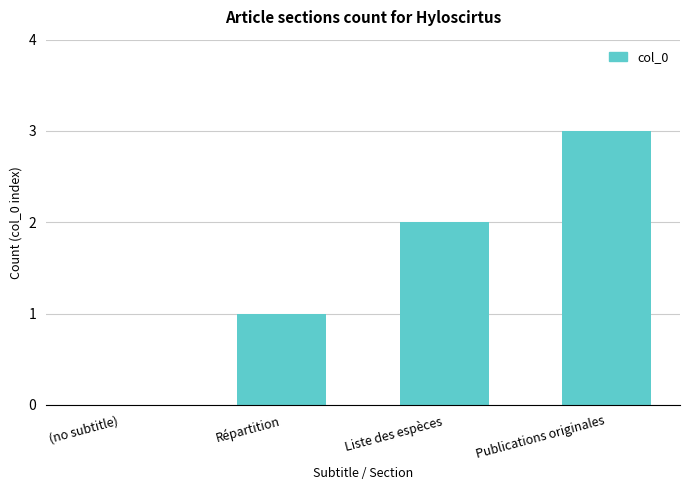

What is the greatest value displayed?

3